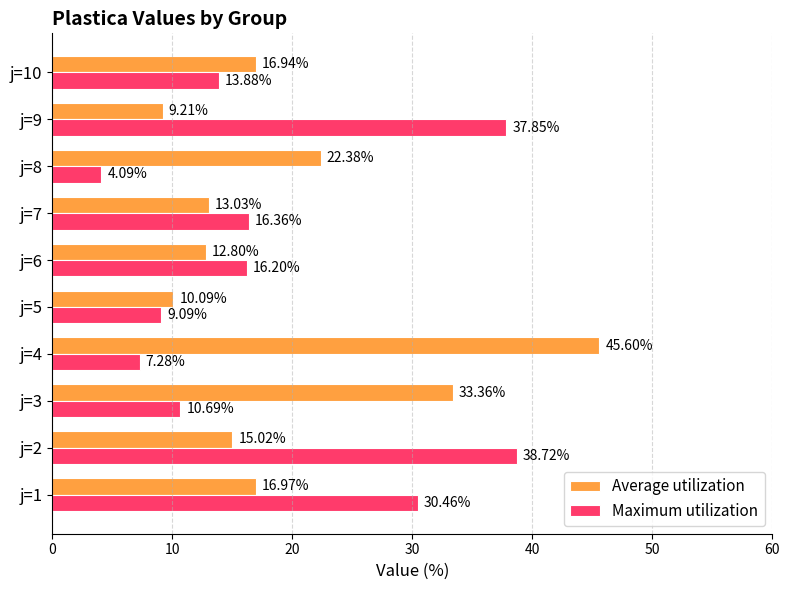

Between j=7 and j=8, which series saw the biggest shift?

Maximum utilization